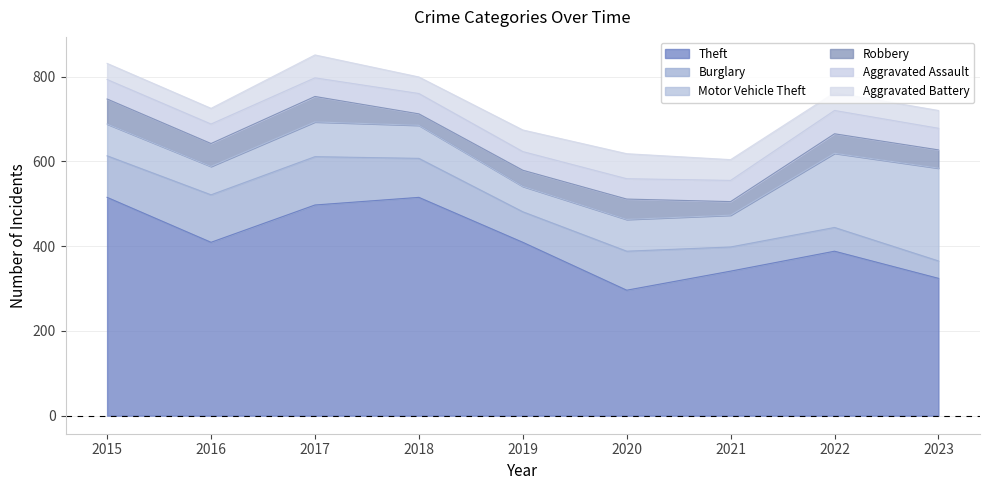

How many data points in Burglary are above 92?

3